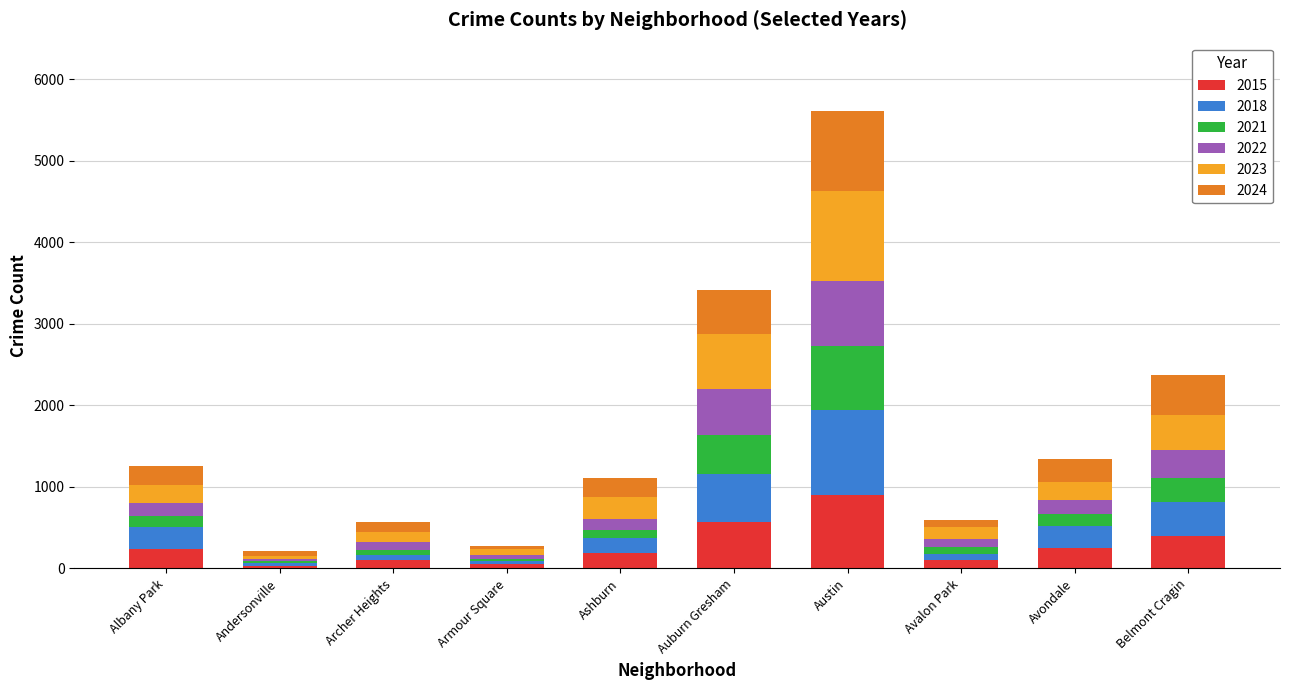

What is the maximum value for 2015?

897